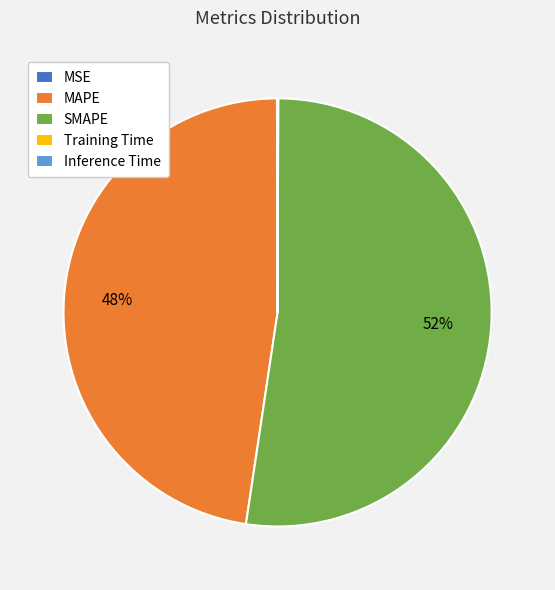

To the nearest percent, what is the difference between the largest and smallest slice percentages?

52%